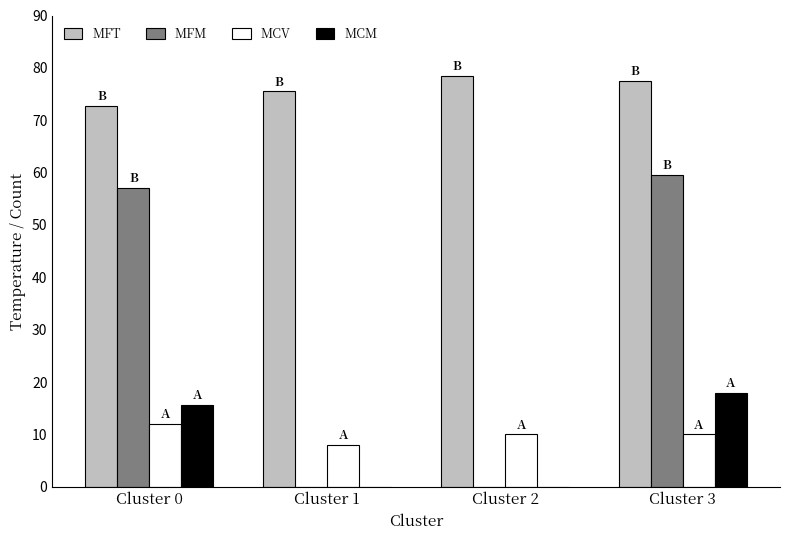

At which label does MCV reach its peak?

Cluster 0